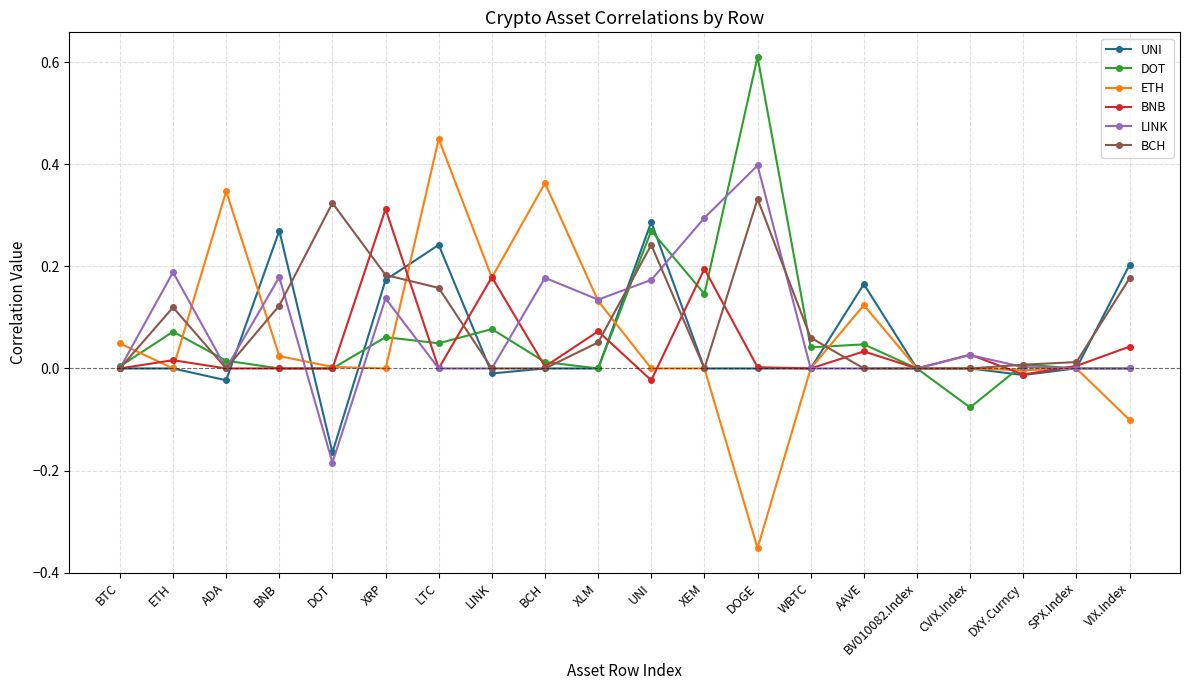

What are all the series names shown in the legend?

UNI, DOT, ETH, BNB, LINK, BCH